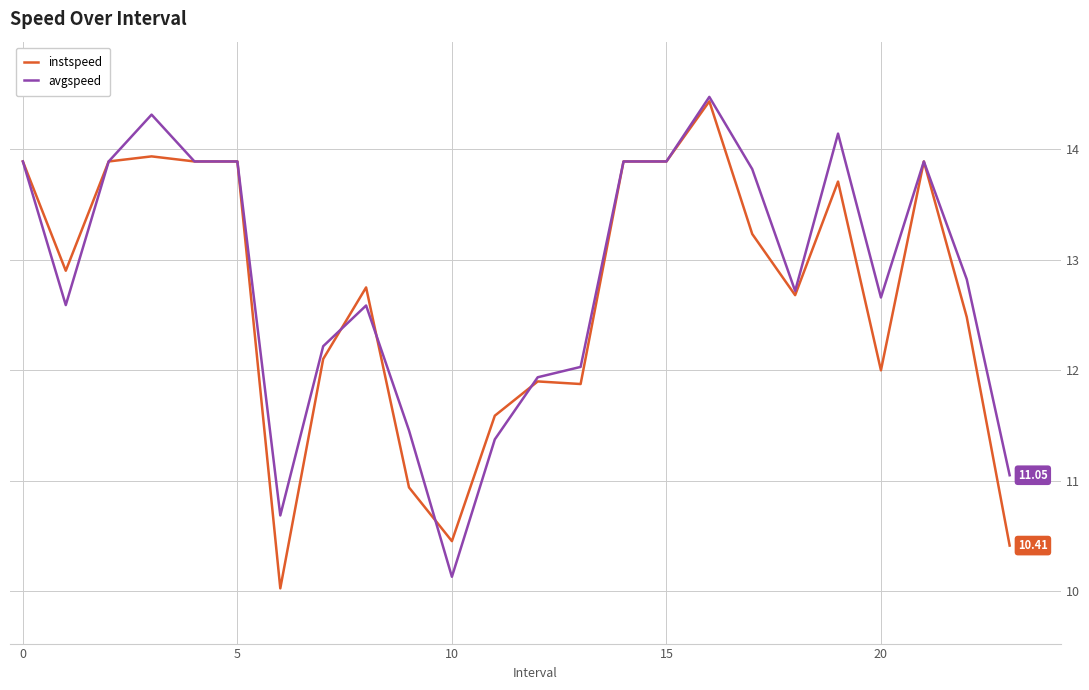

Is this an area chart (filled region under the line)?

No